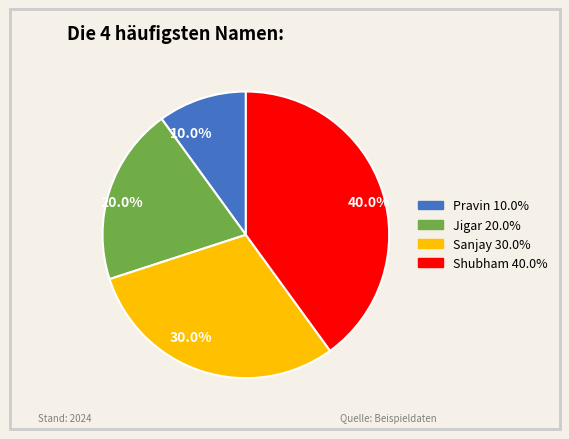

Which slice is the largest?

40.0%